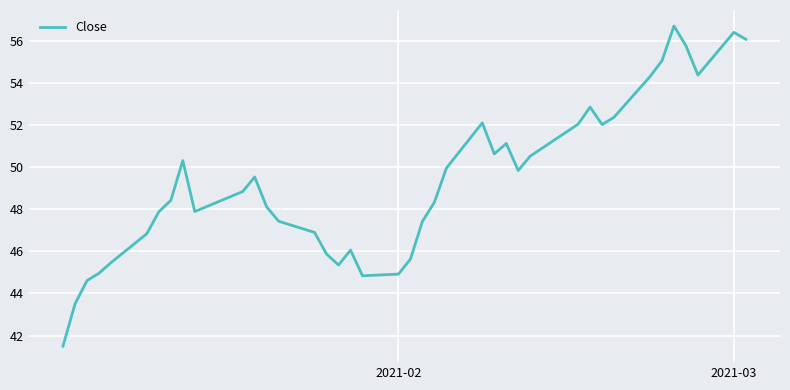

What is the maximum value shown in the chart?

56.7